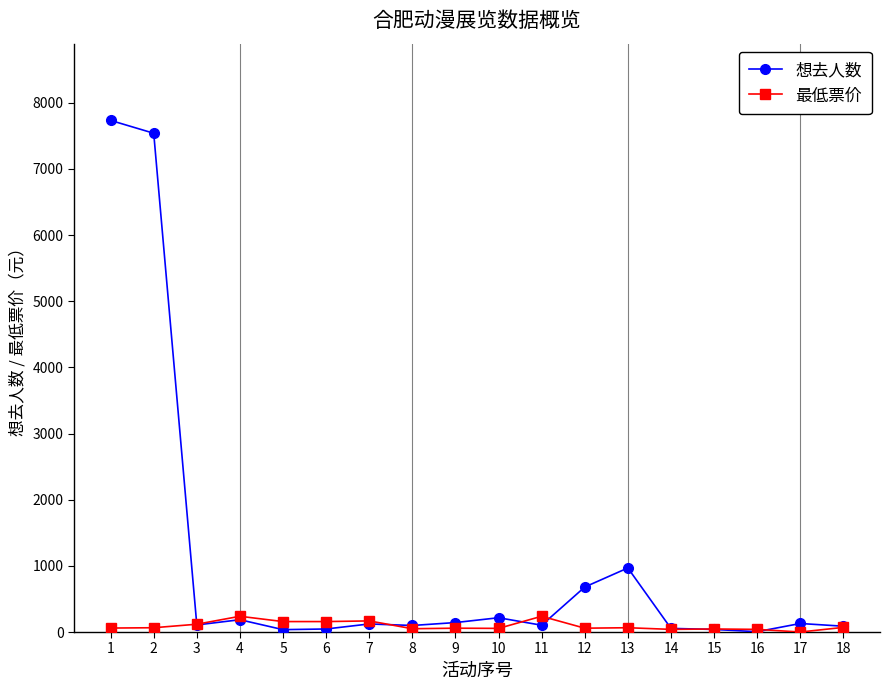

What is the sum of all 想去人数 values?

18292.0